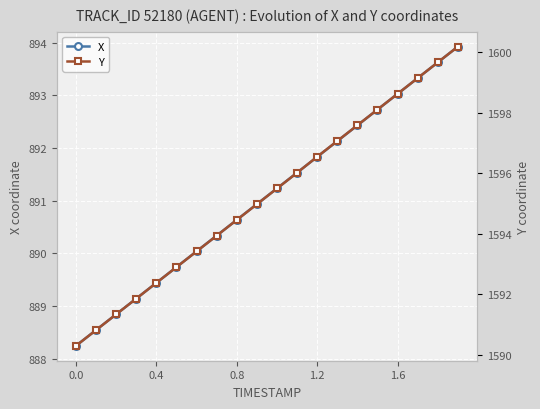

True or false: Y and X cross at least once.

False